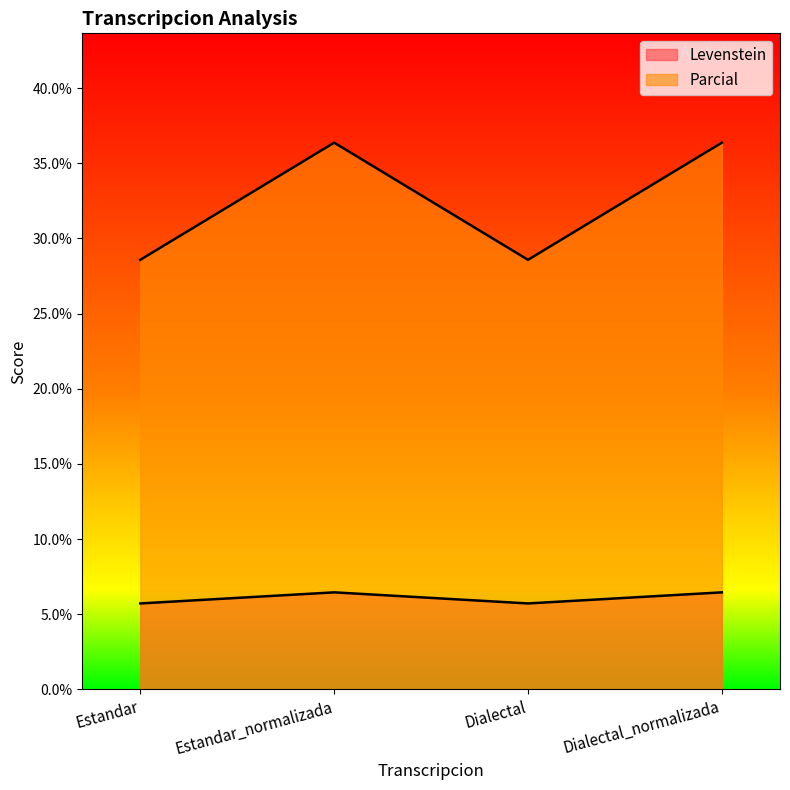

How many data points in Levenstein are less than 6?

2